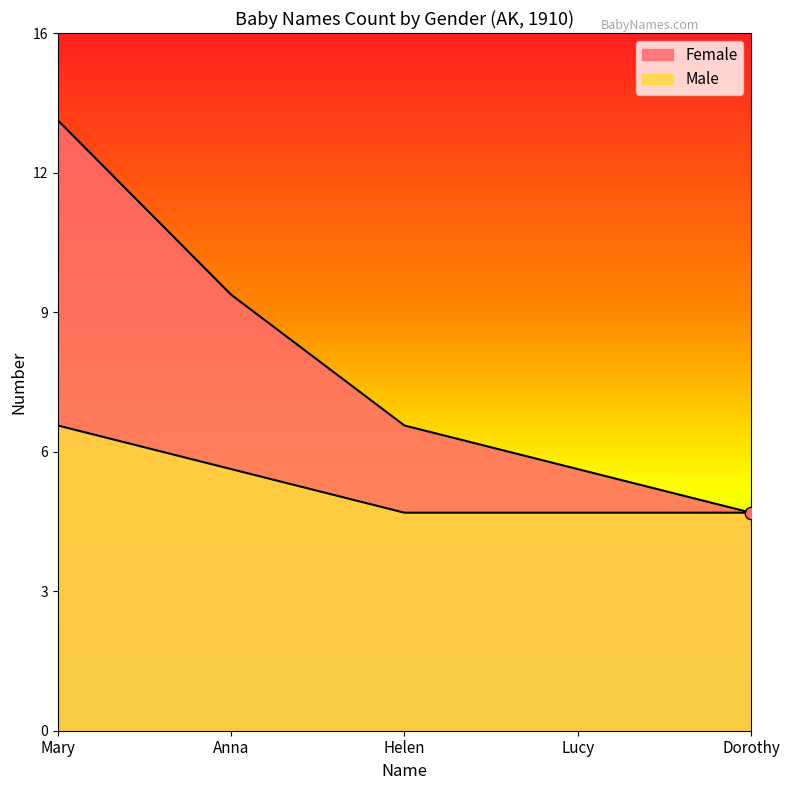

Which series has the largest Y range (max minus min)?

Female